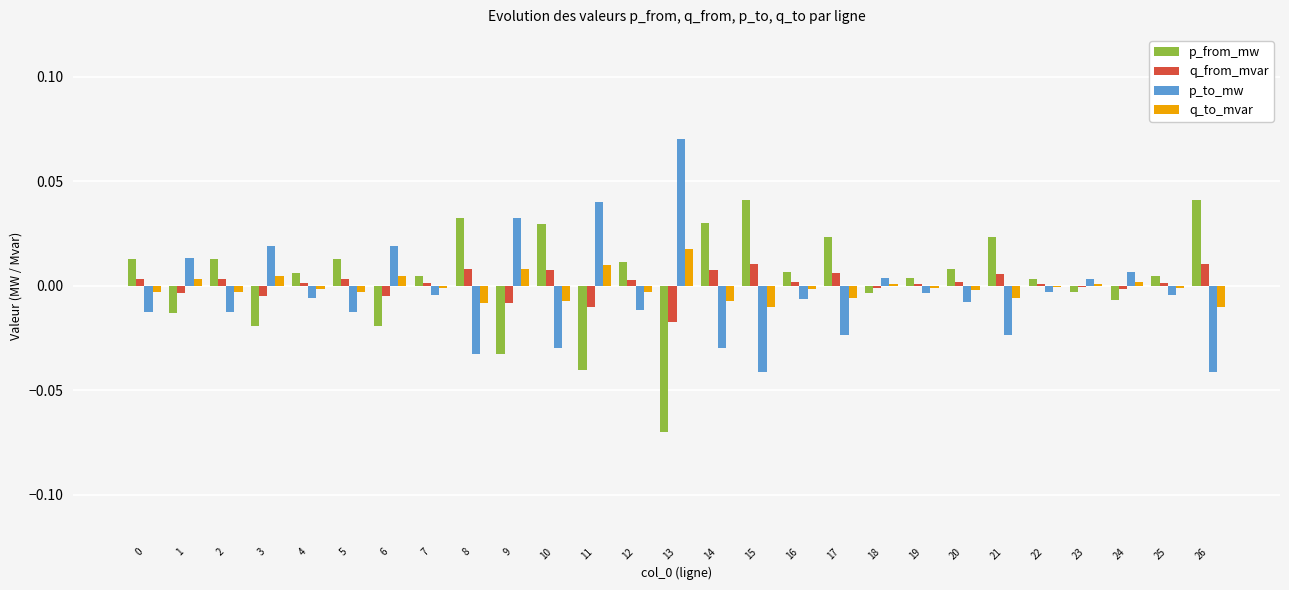

At 13, list the series in order from smallest to largest.

p_from_mw, q_from_mvar, q_to_mvar, p_to_mw